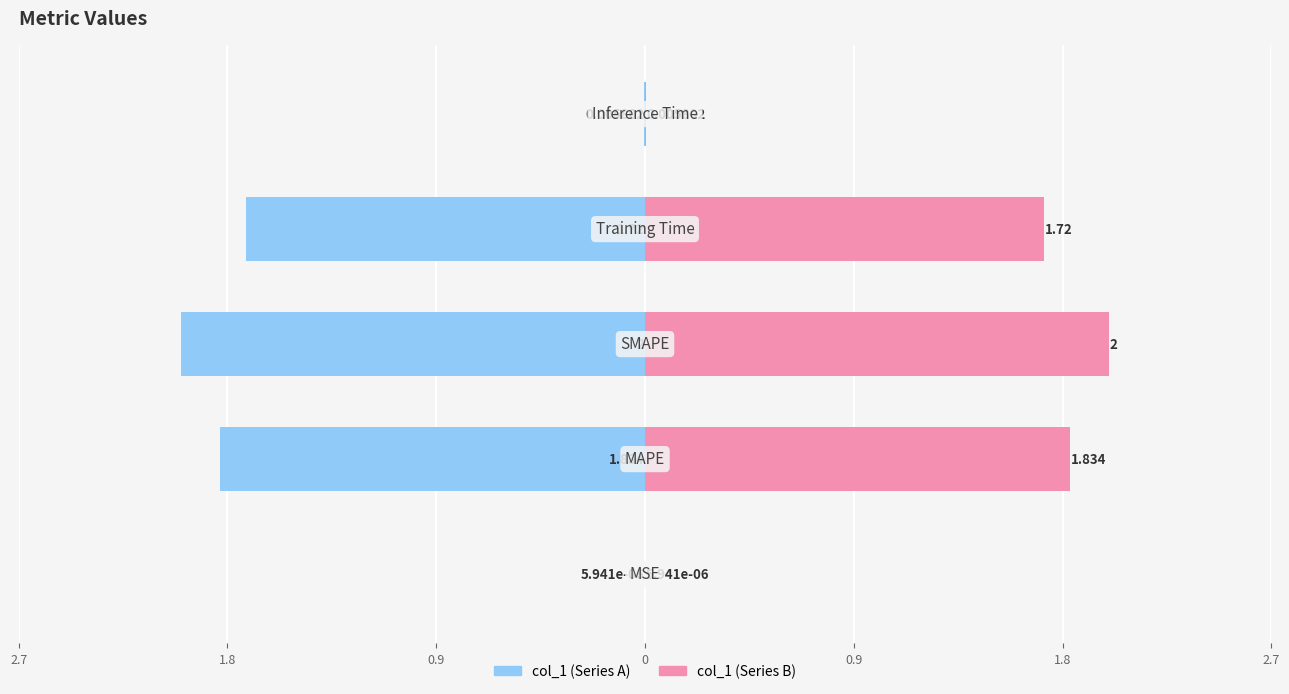

Reading left to right, what are all the values shown in this chart?

col_1 (left): 2.7=-0.0	1.8=-1.8	0.9=-2.0	0=-1.7	0.9=-0.0
col_1 (right): 2.7=0.0	1.8=1.8	0.9=2.0	0=1.7	0.9=0.0